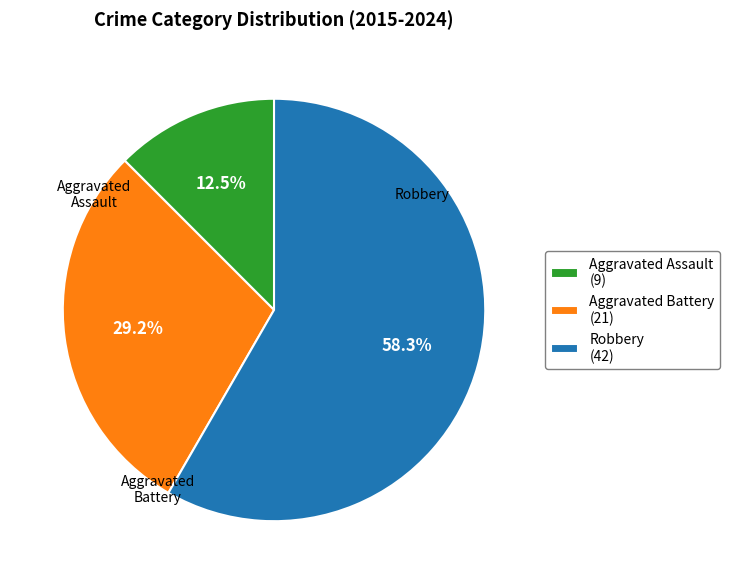

Rank the categories by value from lowest to highest.

Aggravated Assault (9), Aggravated Battery (21), Robbery (42)